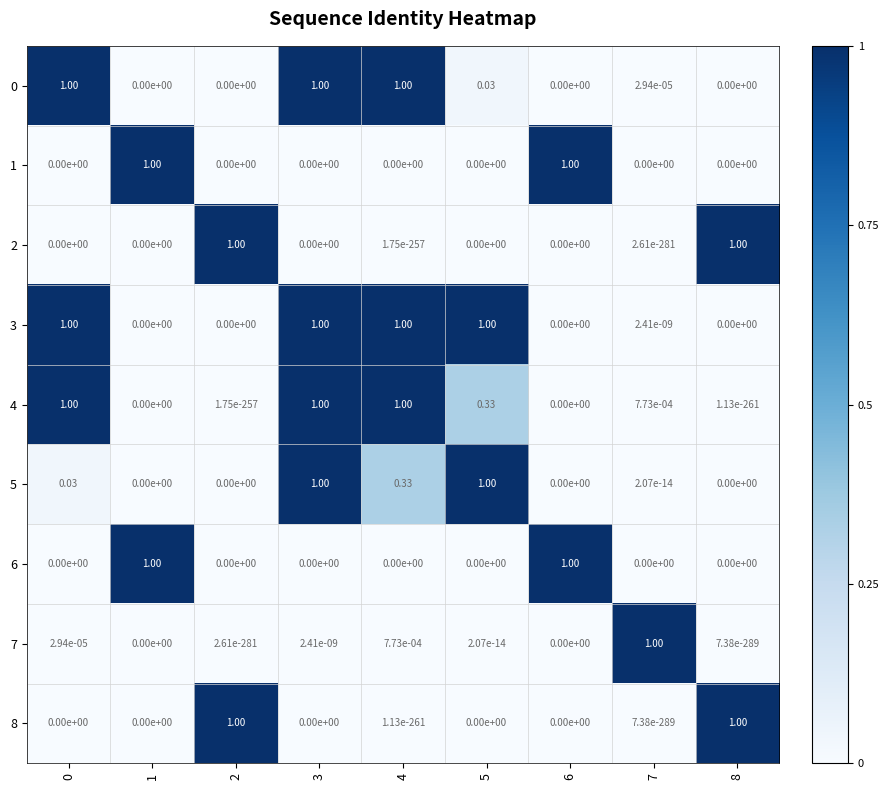

Which series changed the most between 0 and 5?

row_0